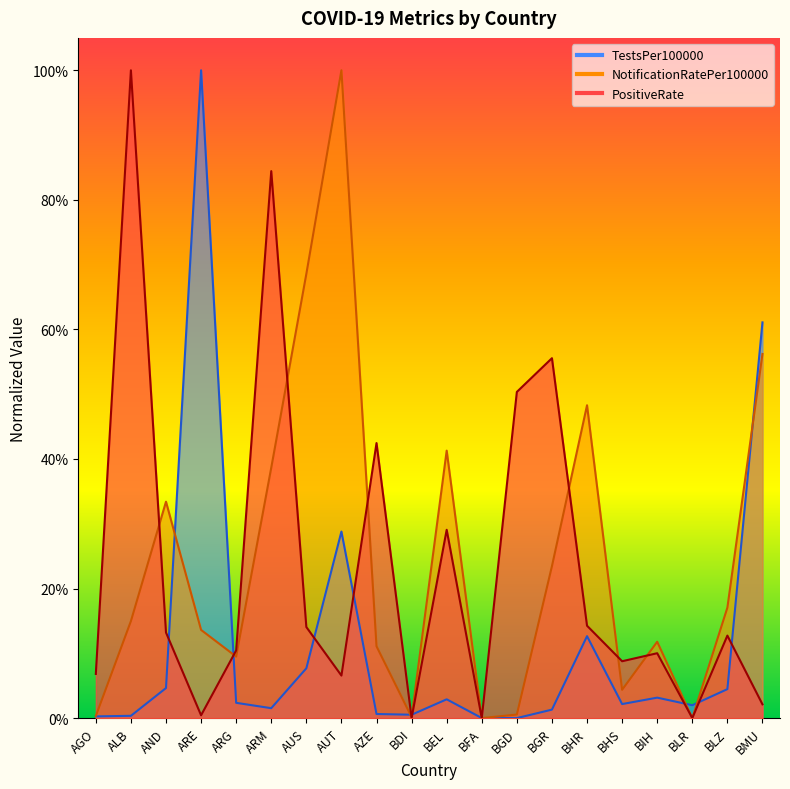

Between BGR and BHS, which is larger?

BHS